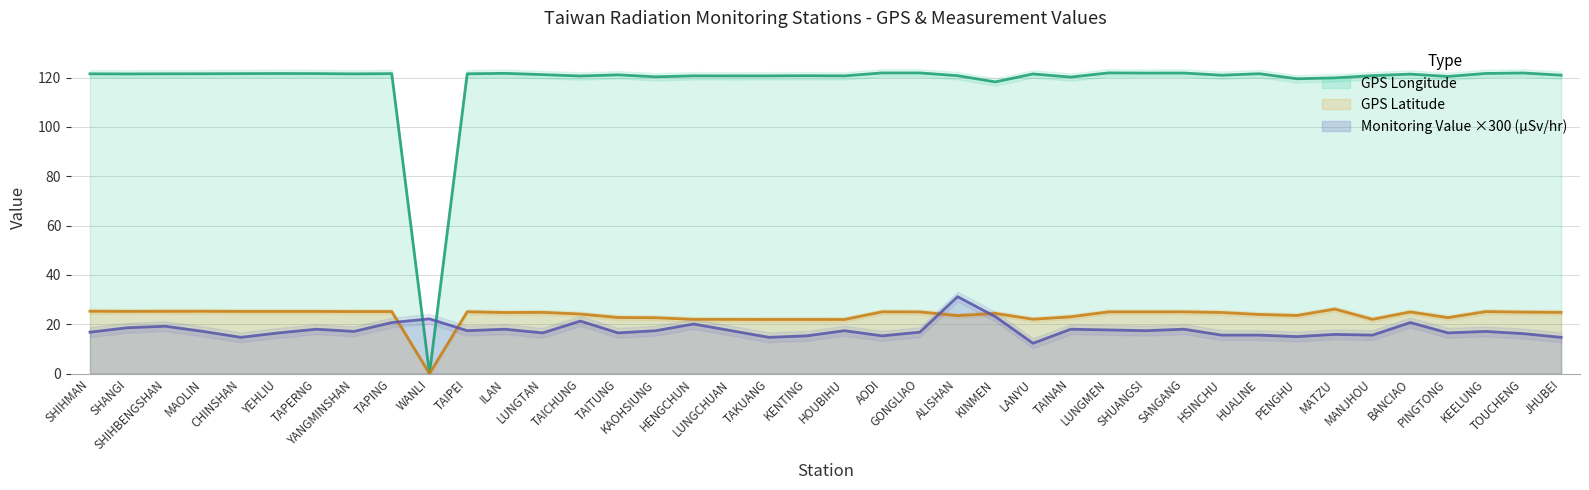

What is the label of the 34th point from the left?

MATZU